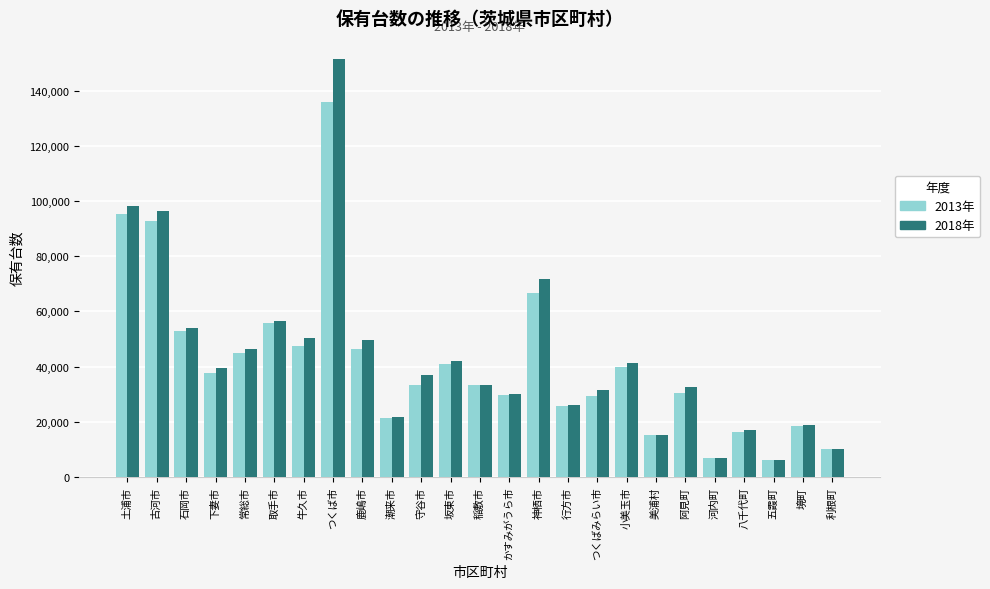

Rank the series by their average value, from lowest to highest.

2013年, 2018年